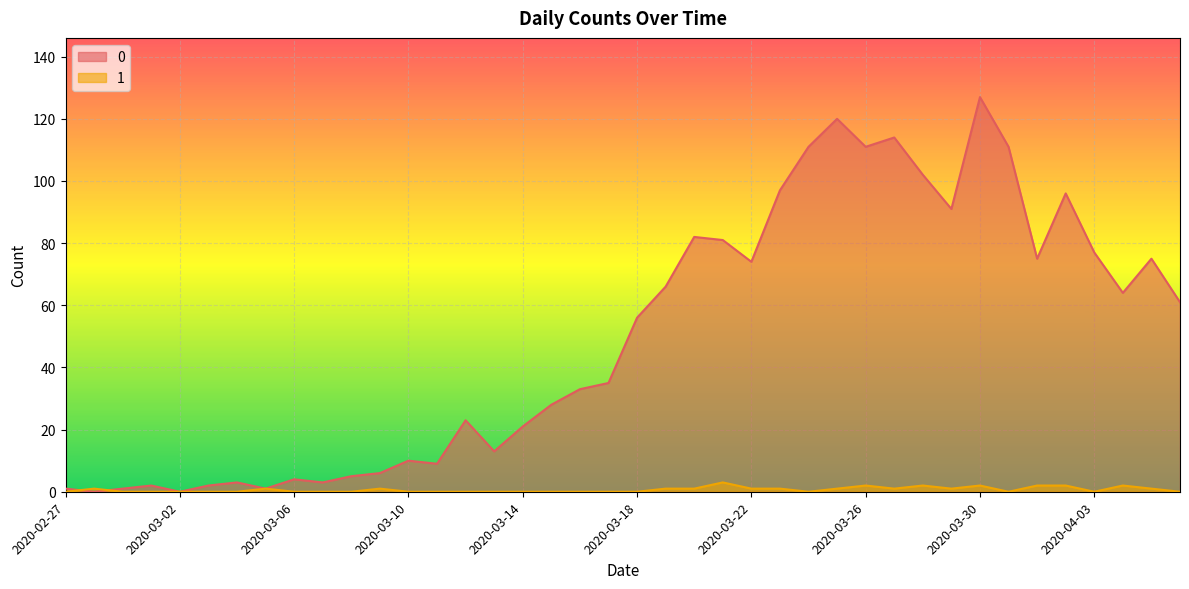

How many data points in 1 are above 0?

18